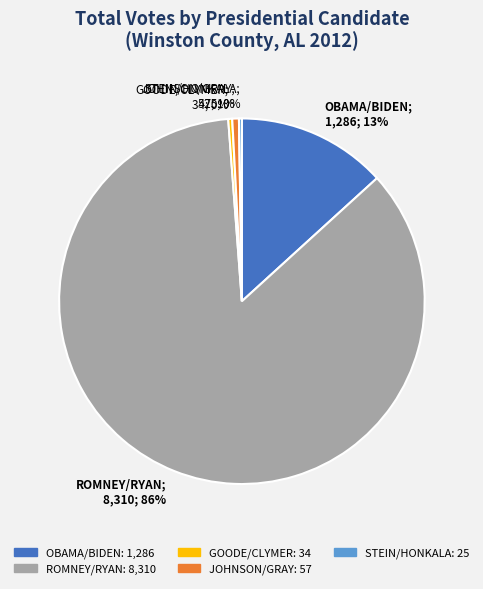

To the nearest percent, what is the combined percentage of JOHNSON/GRAY; 57; 1% and OBAMA/BIDEN; 1,286; 13%?

14%